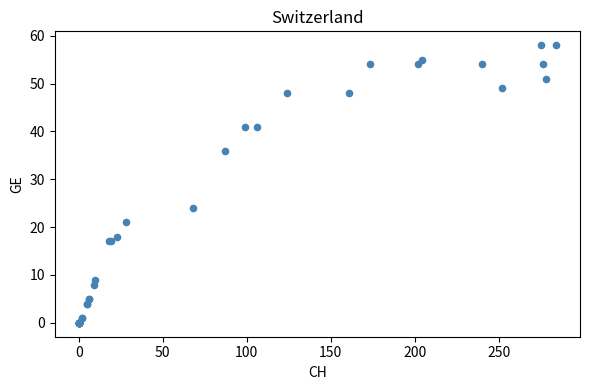

What Y value in the scatter plot is closest to 29?

24